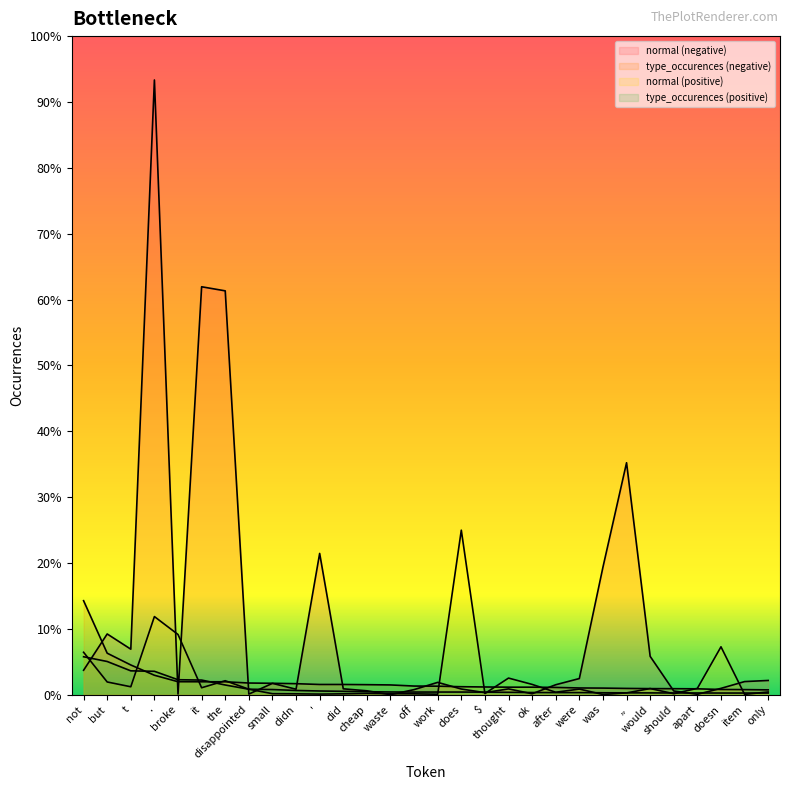

What is the label of the 28th point from the left?

doesn